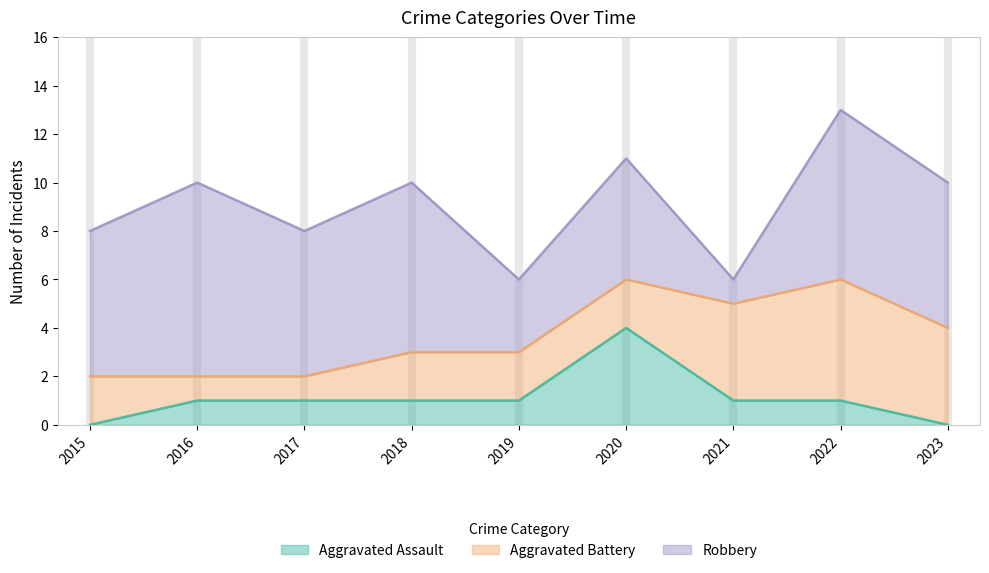

At which label does Aggravated Assault reach its peak?

2020